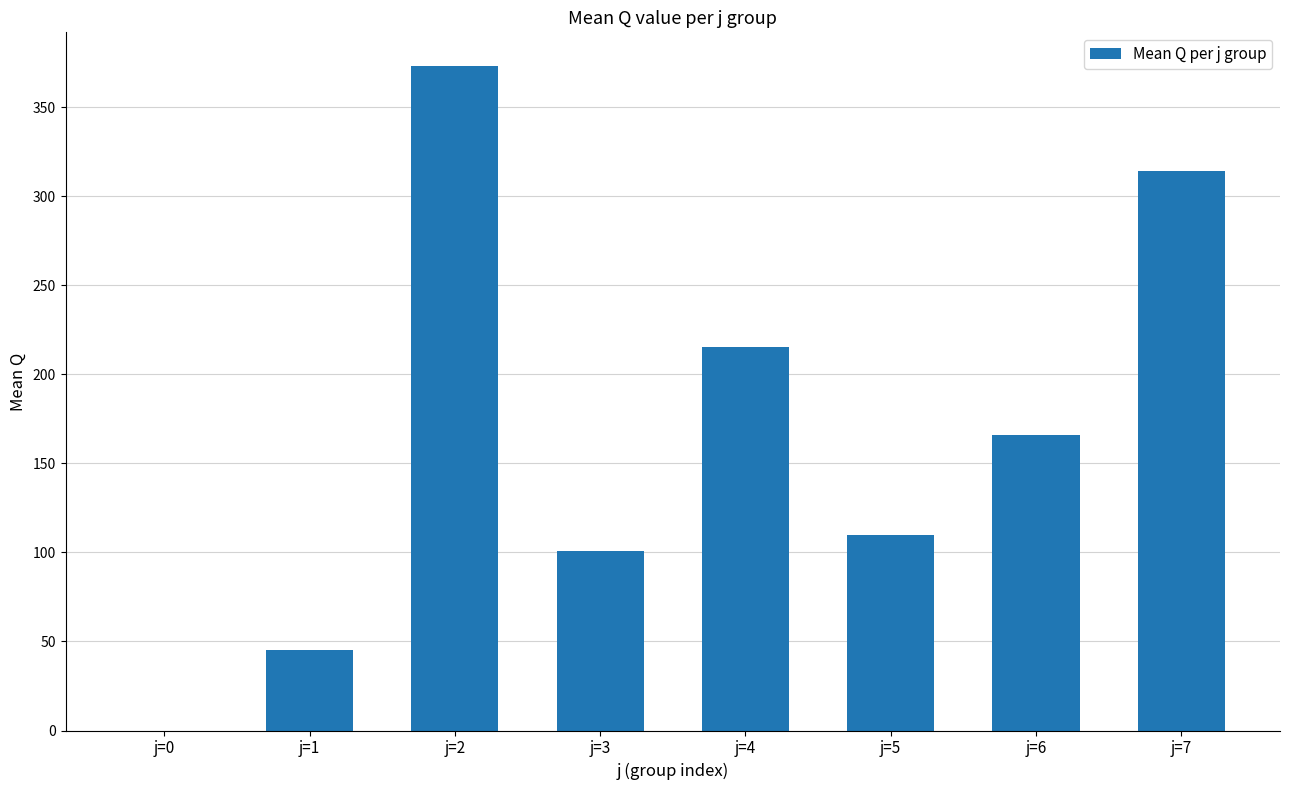

At which label is the value closest to 186?

j=6